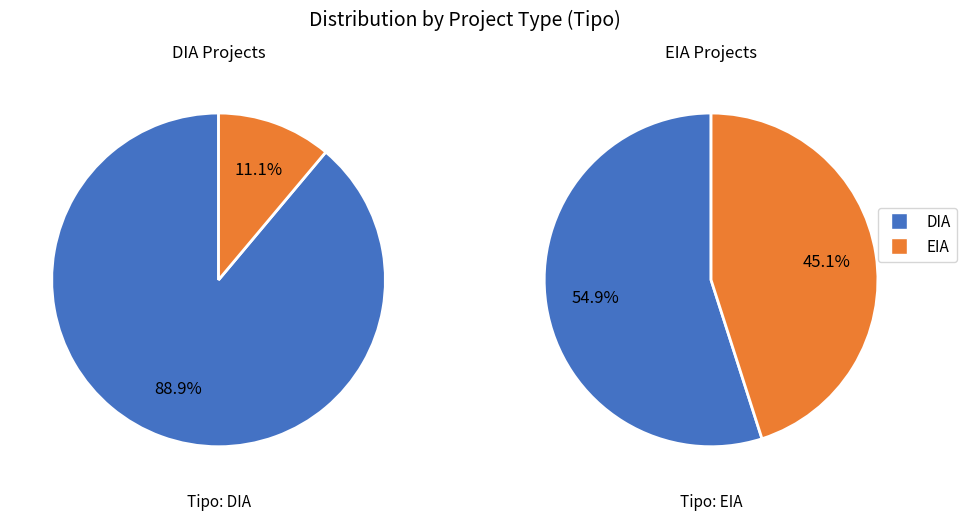

Rank the categories by value from highest to lowest.

DIA, EIA